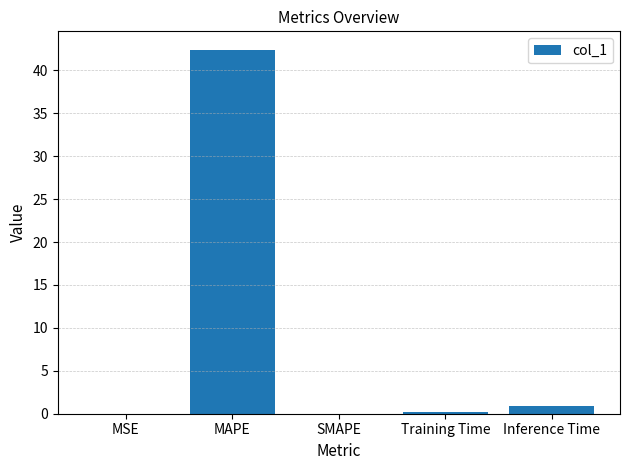

What is the greatest value displayed?

42.4